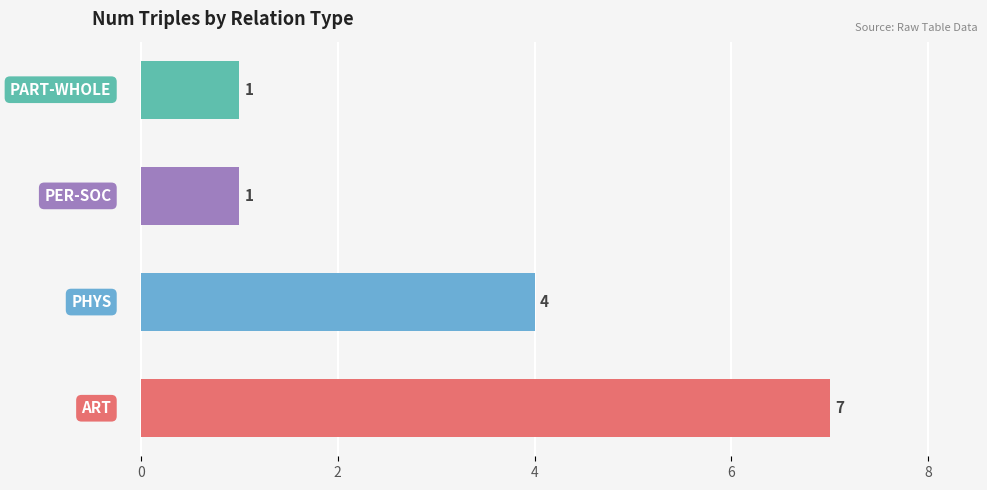

How many distinct data groups are displayed?

1